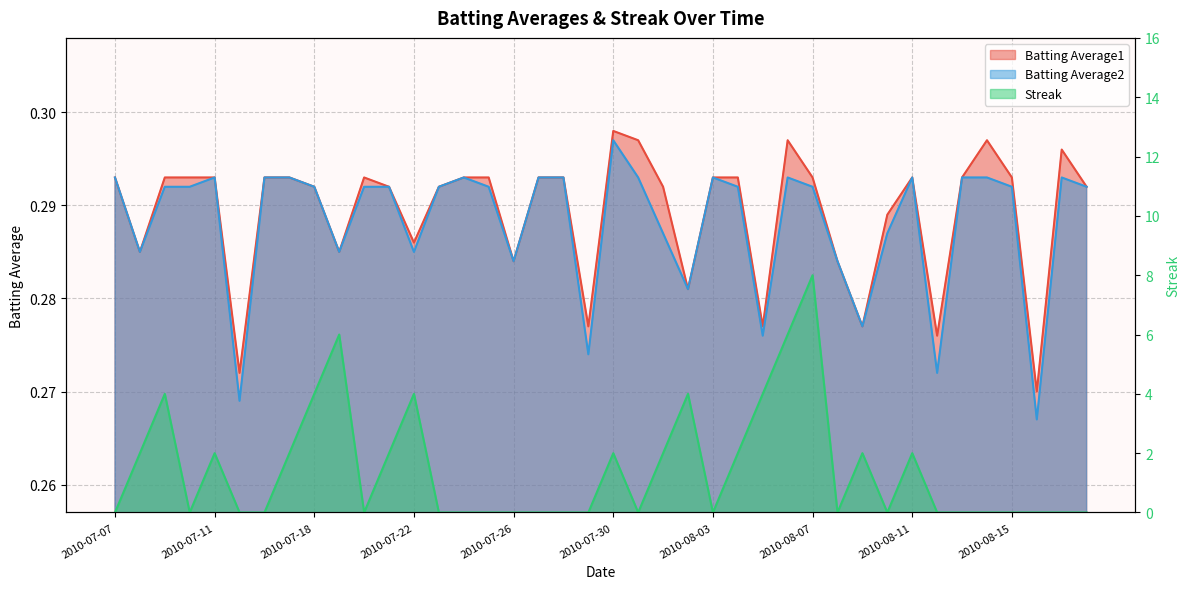

Which has a higher value, 2010-08-15 or 2010-07-27?

2010-08-15